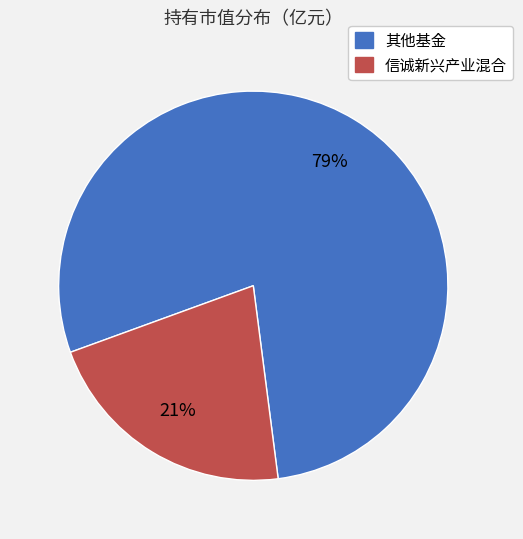

Is there a majority slice in this chart?

Yes